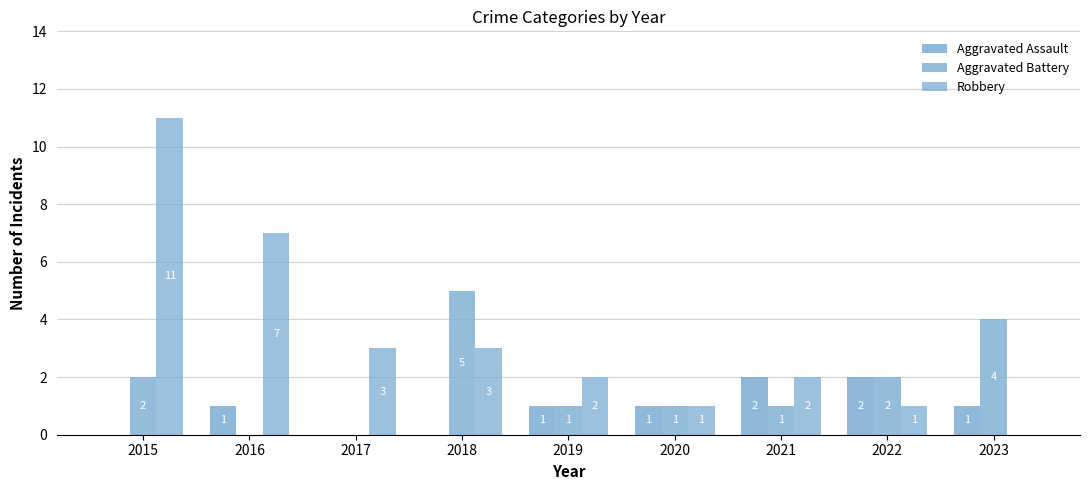

Is the value of Aggravated Assault at 2022 greater than the value of Aggravated Battery at 2015?

No